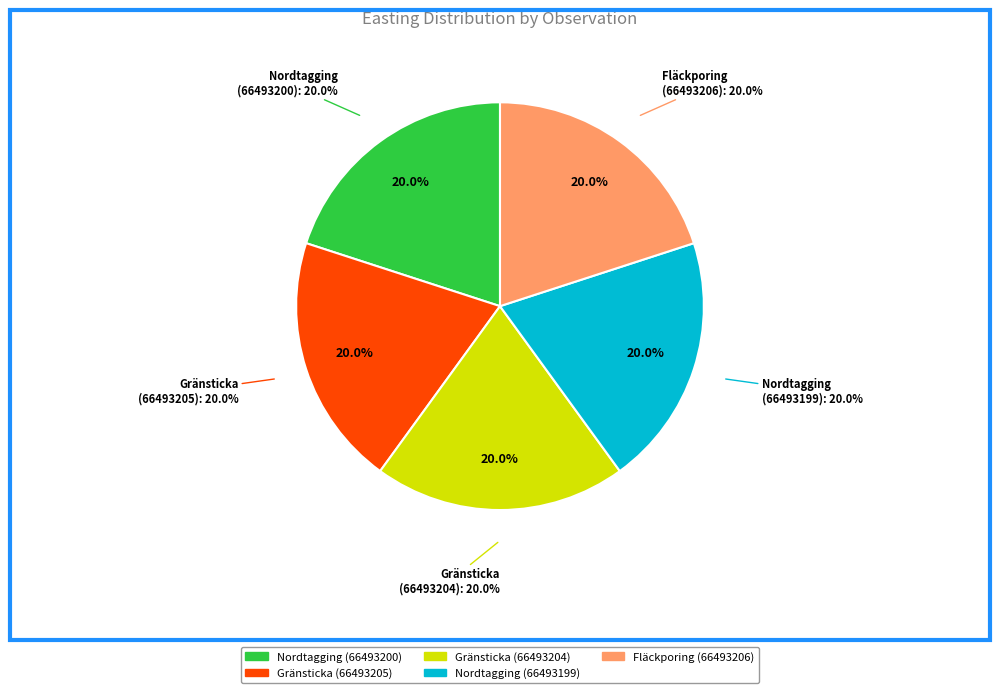

Rank the categories by value from lowest to highest.

Gränsticka (66493205), Gränsticka (66493204), Nordtagging (66493199), Nordtagging (66493200), Fläckporing (66493206)